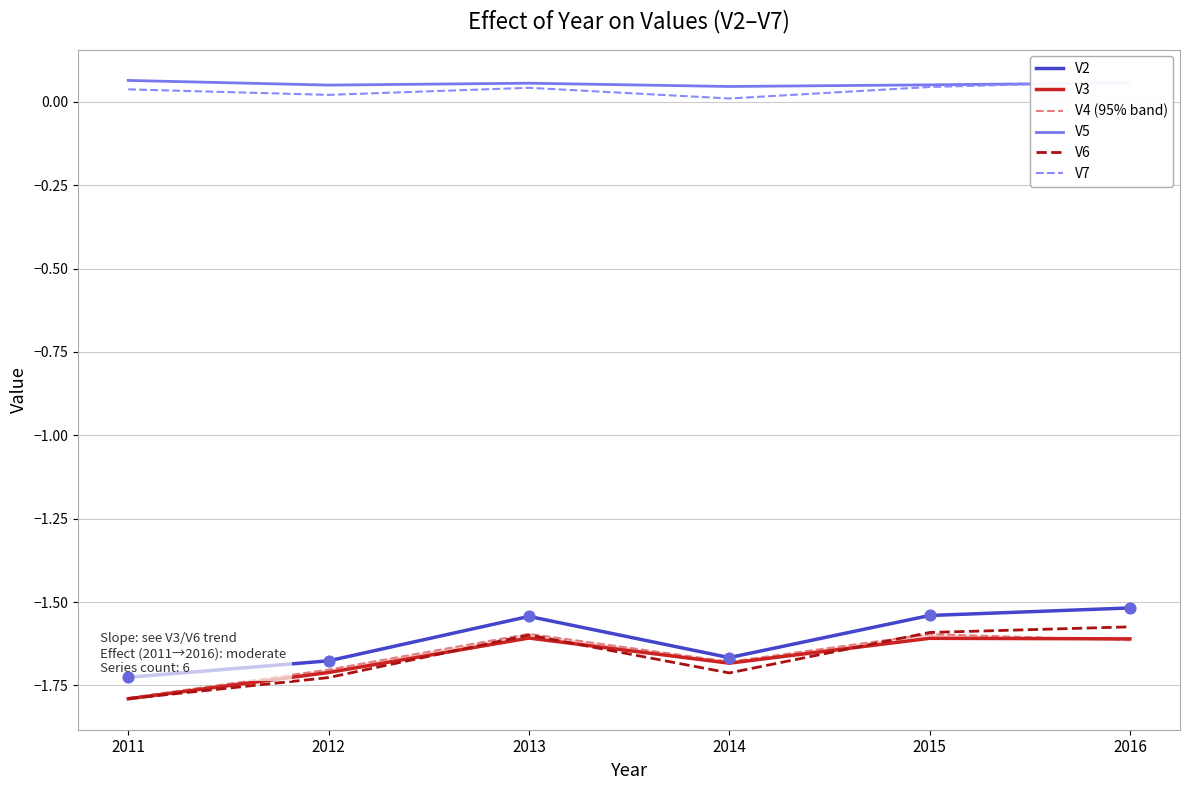

Which series has the widest spread of Y values?

V6